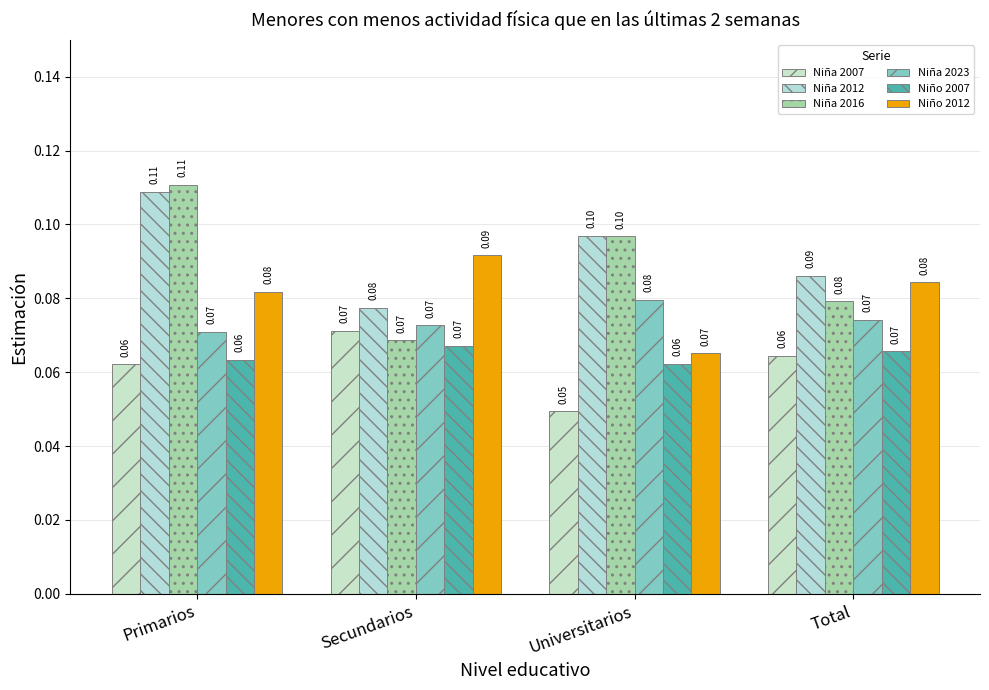

What is the value of the Niña 2012 bar at the 2nd from the left?

0.1